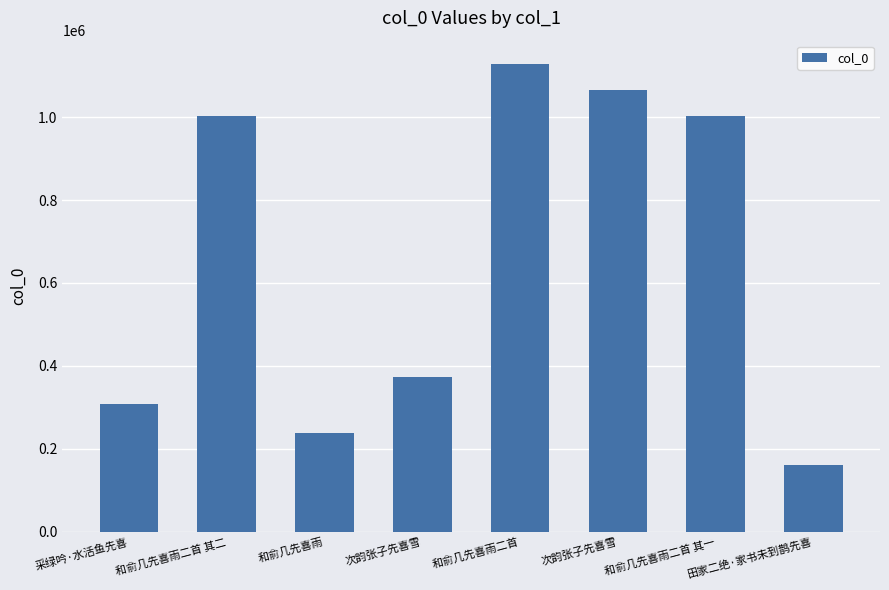

Rank the categories by value from highest to lowest.

和俞几先喜雨二首, 次韵张子先喜雪, 和俞几先喜雨二首 其一, 和俞几先喜雨二首 其二, 次韵张子先喜雪, 采绿吟·水活鱼先喜, 和俞几先喜雨, 田家二绝·家书未到鹊先喜